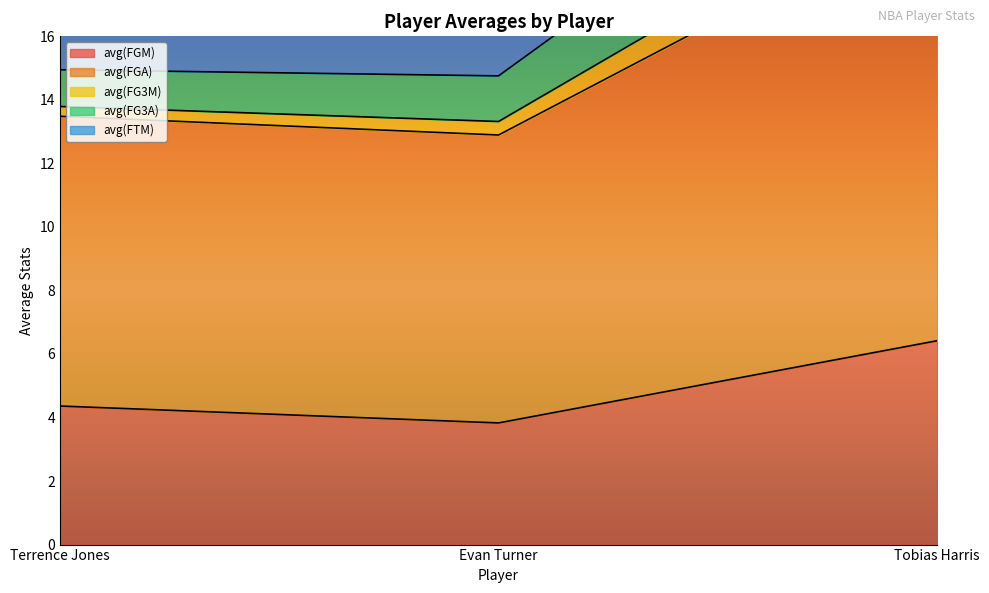

The avg(FG3A) series shows 27.6 at Tobias Harris. True or false?

True